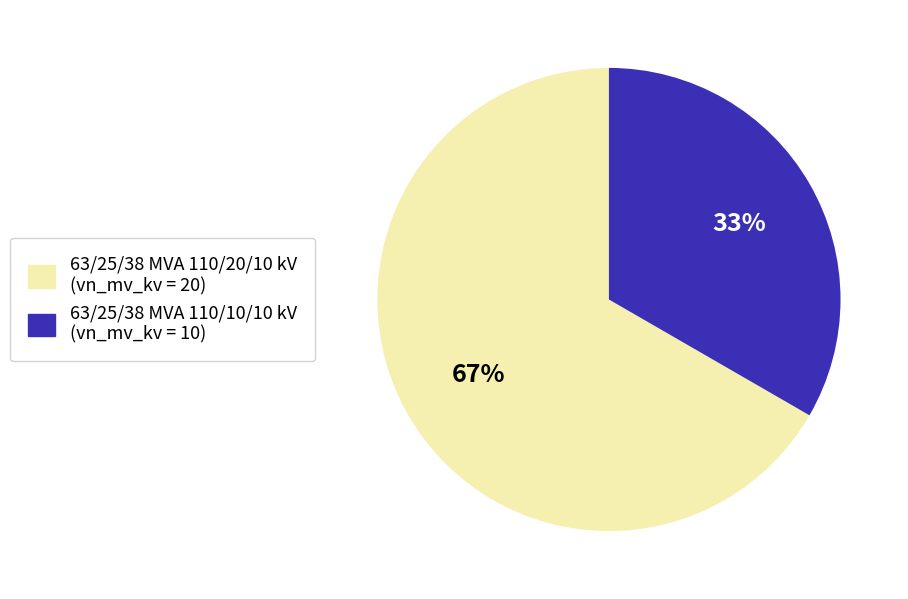

True or false: 63/25/38 MVA 110/20/10 kV accounts for 55% of the total.

False